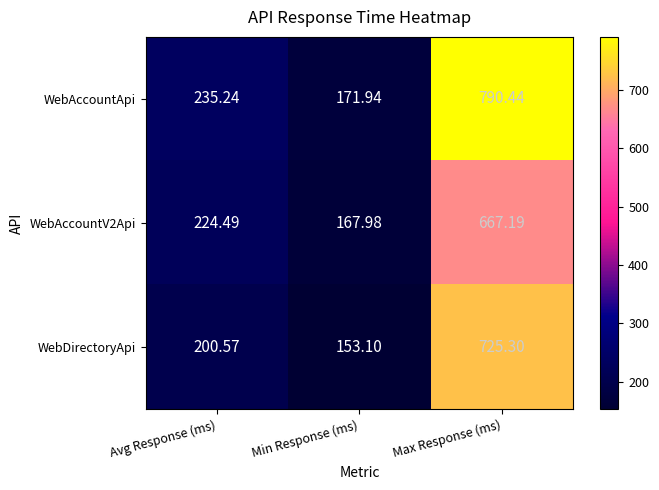

Which series changed the most between Avg Response (ms) and Max Response (ms)?

WebAccountApi